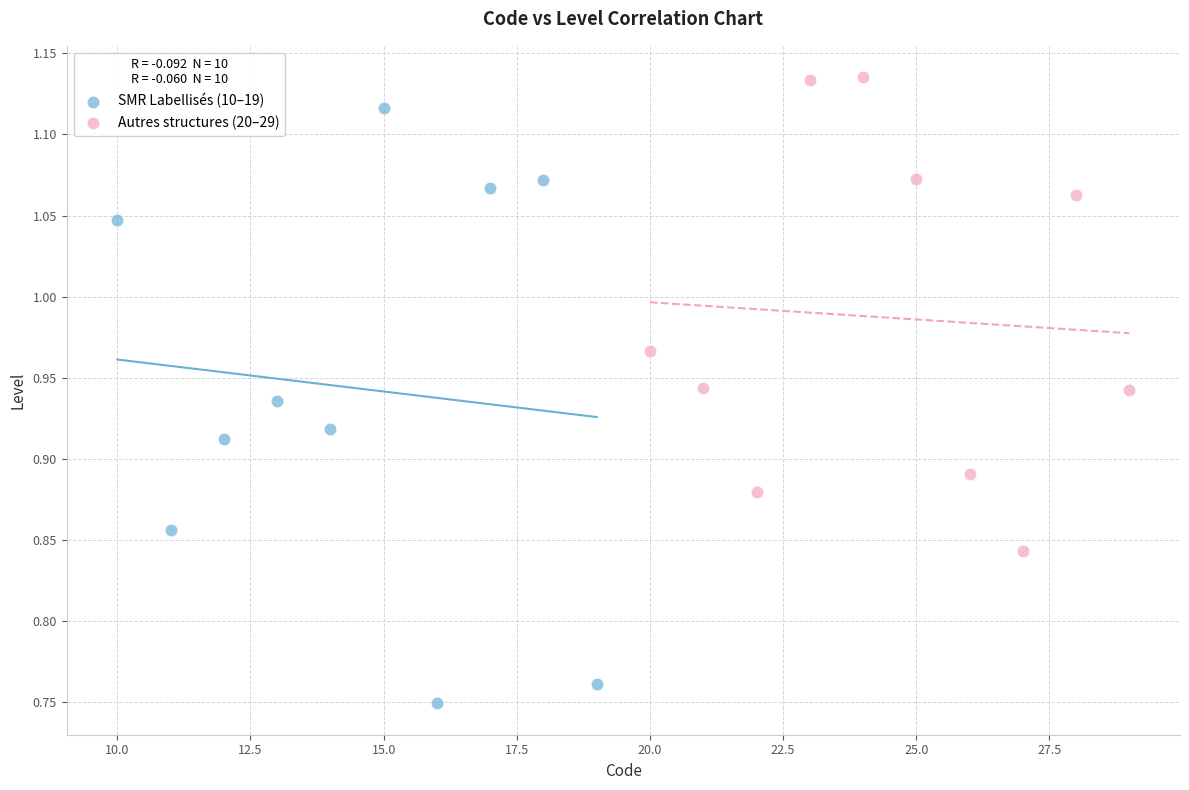

Which series has the largest Y range (max minus min)?

SMR Labellisés (10–19)